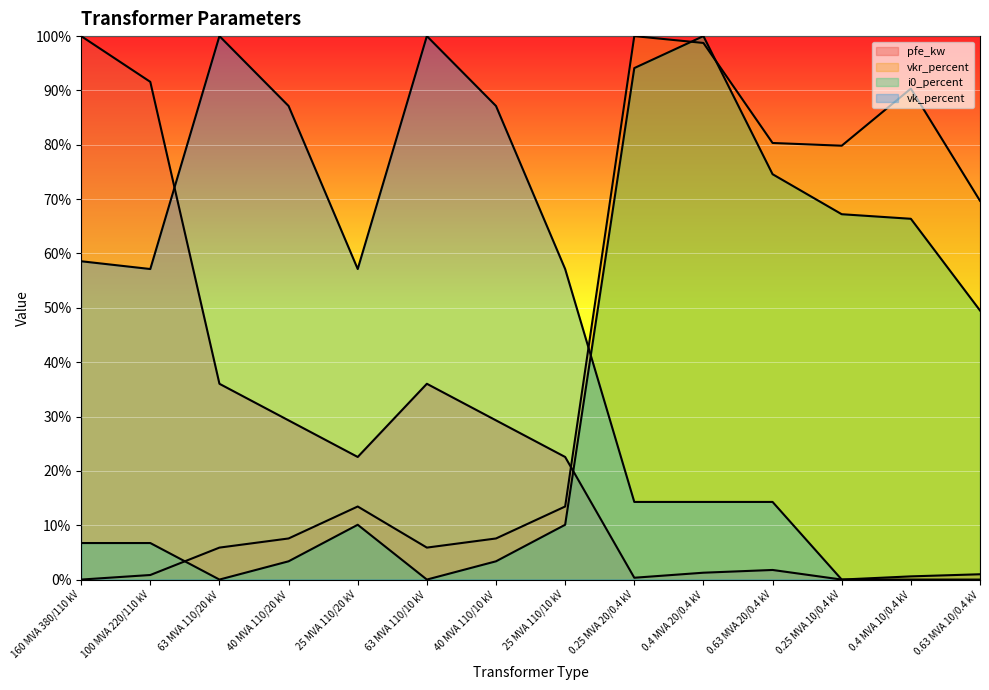

What is the label of the 3rd point from the left?

63 MVA 110/20 kV